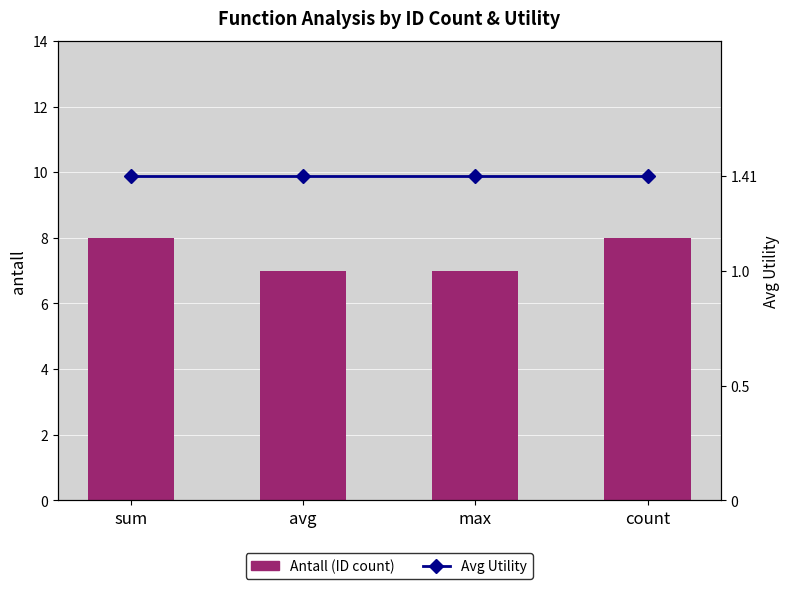

The Avg Utility series shows 1.4 at count. True or false?

True